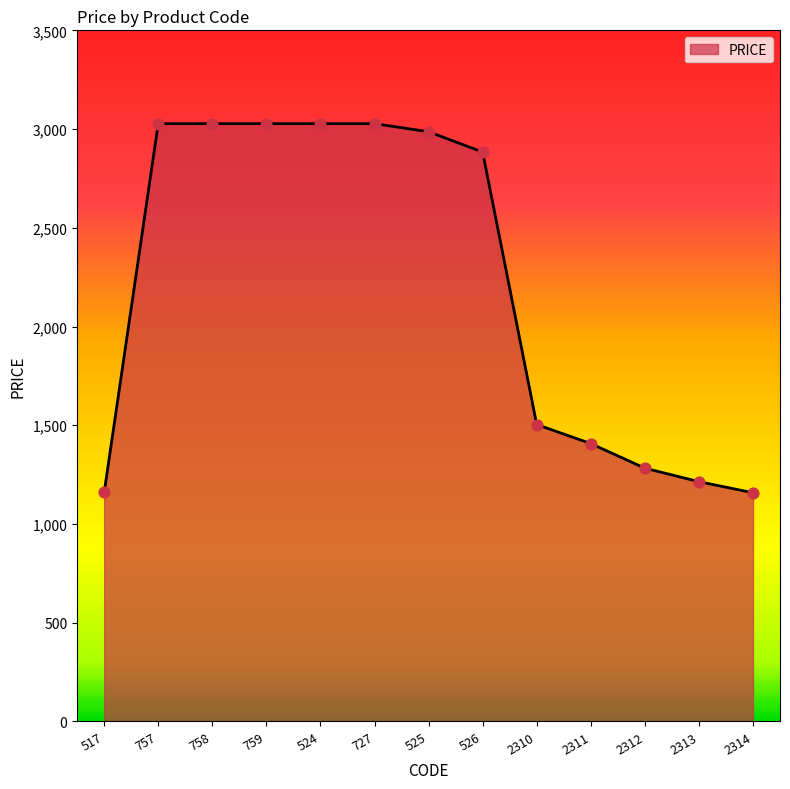

What is the change in value from 758 to 525?

-41.0